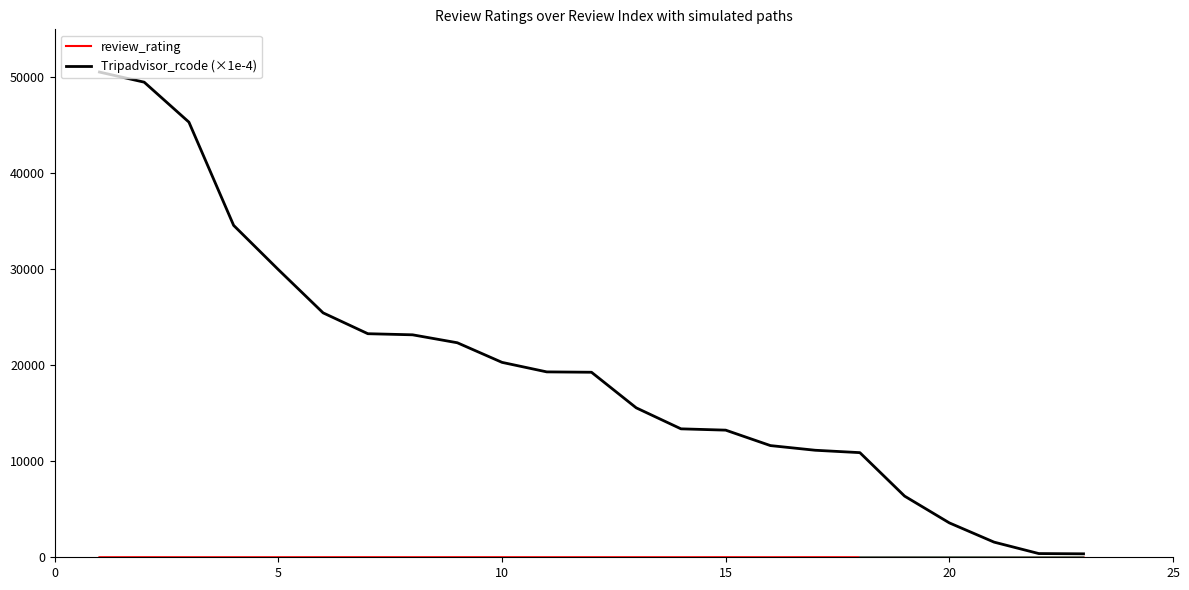

Which series changed the most between 9 and 23?

Tripadvisor_rcode